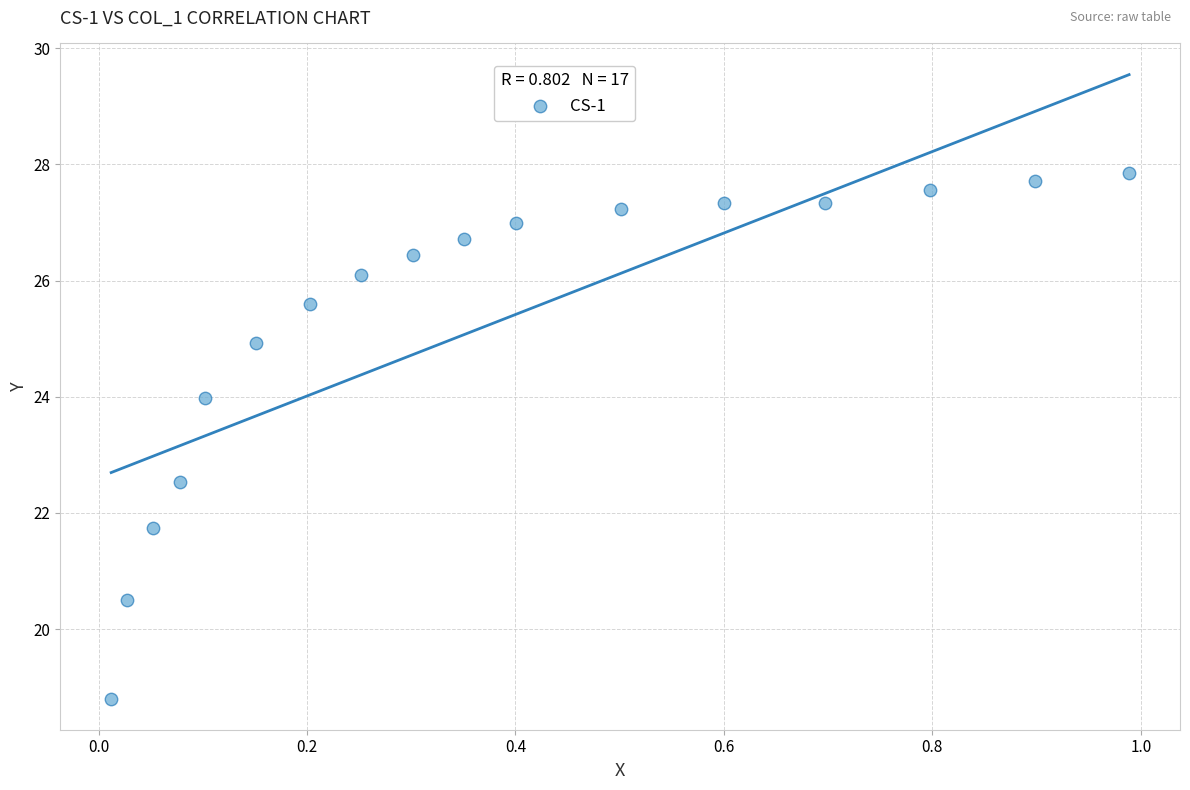

What is the range of X values (max minus min)?

1.0